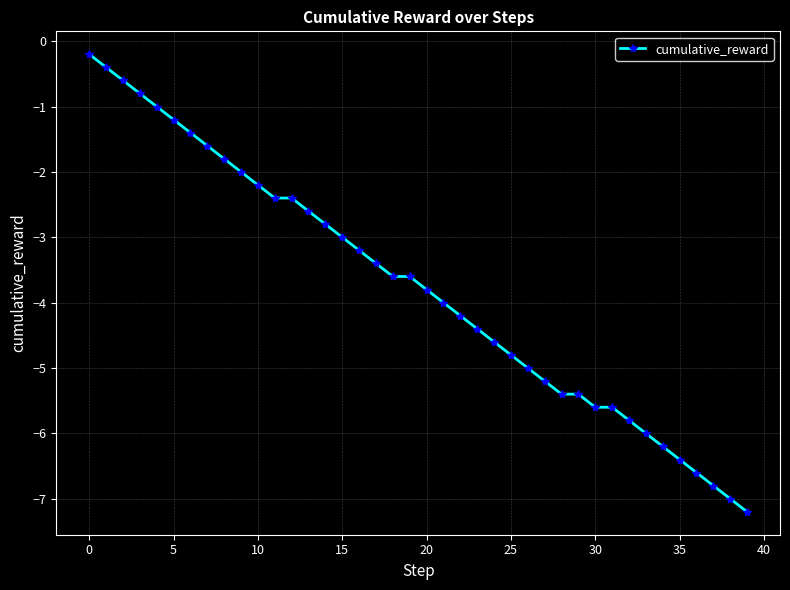

Reading right to left, what are all the values shown in this chart?

-7.2	-7.0	-6.8	-6.6	-6.4	-6.2	-6.0	-5.8	-5.6	-5.6	-5.4	-5.4	-5.2	-5.0	-4.8	-4.6	-4.4	-4.2	-4.0	-3.8	-3.6	-3.6	-3.4	-3.2	-3.0	-2.8	-2.6	-2.4	-2.4	-2.2	-2.0	-1.8	-1.6	-1.4	-1.2	-1.0	-0.8	-0.6	-0.4	-0.2